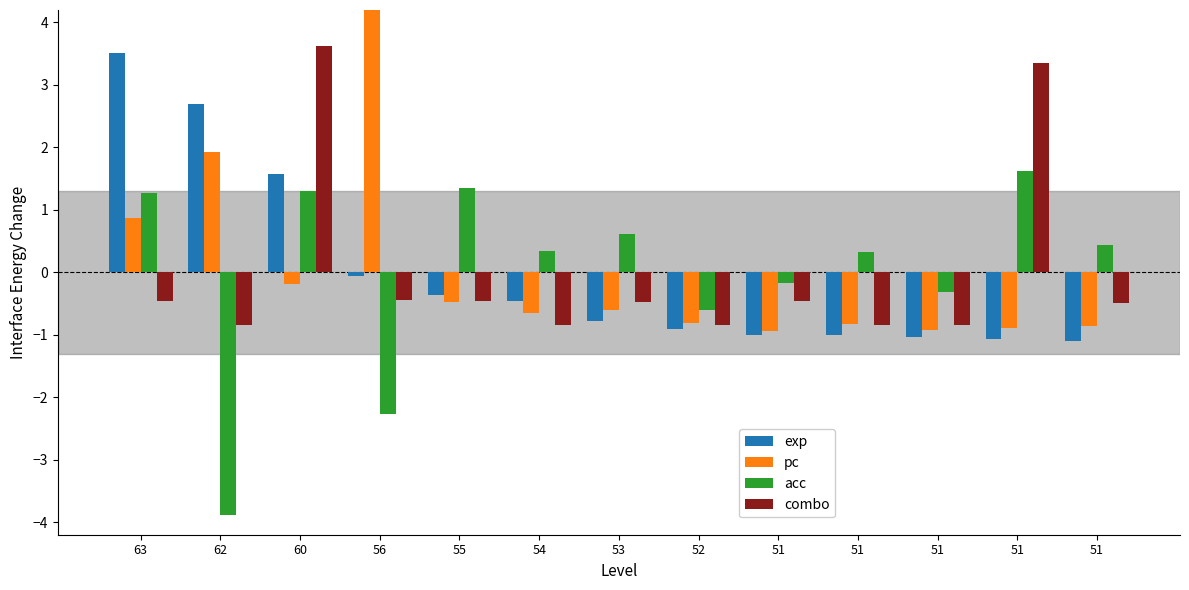

Which label corresponds to the largest value in the chart?

56